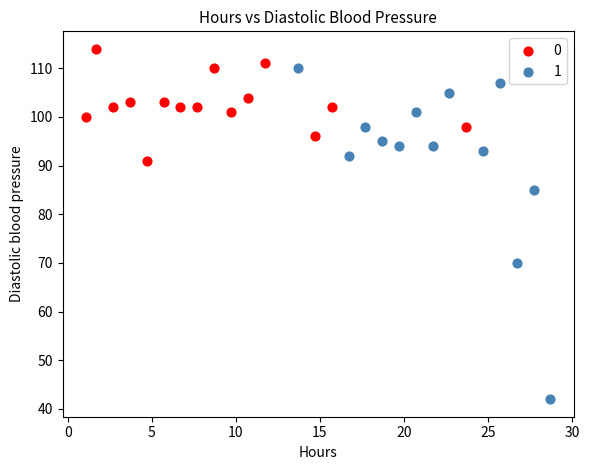

Which series has the widest spread of Y values?

1